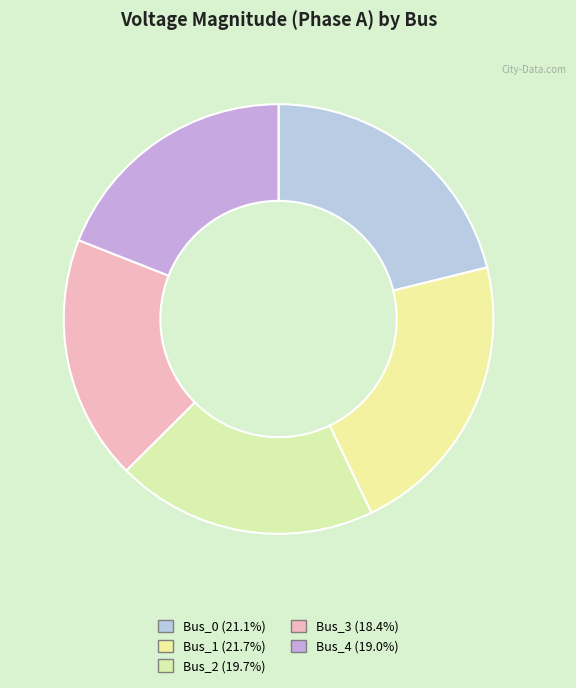

What is the smallest slice in the pie chart?

Bus_3